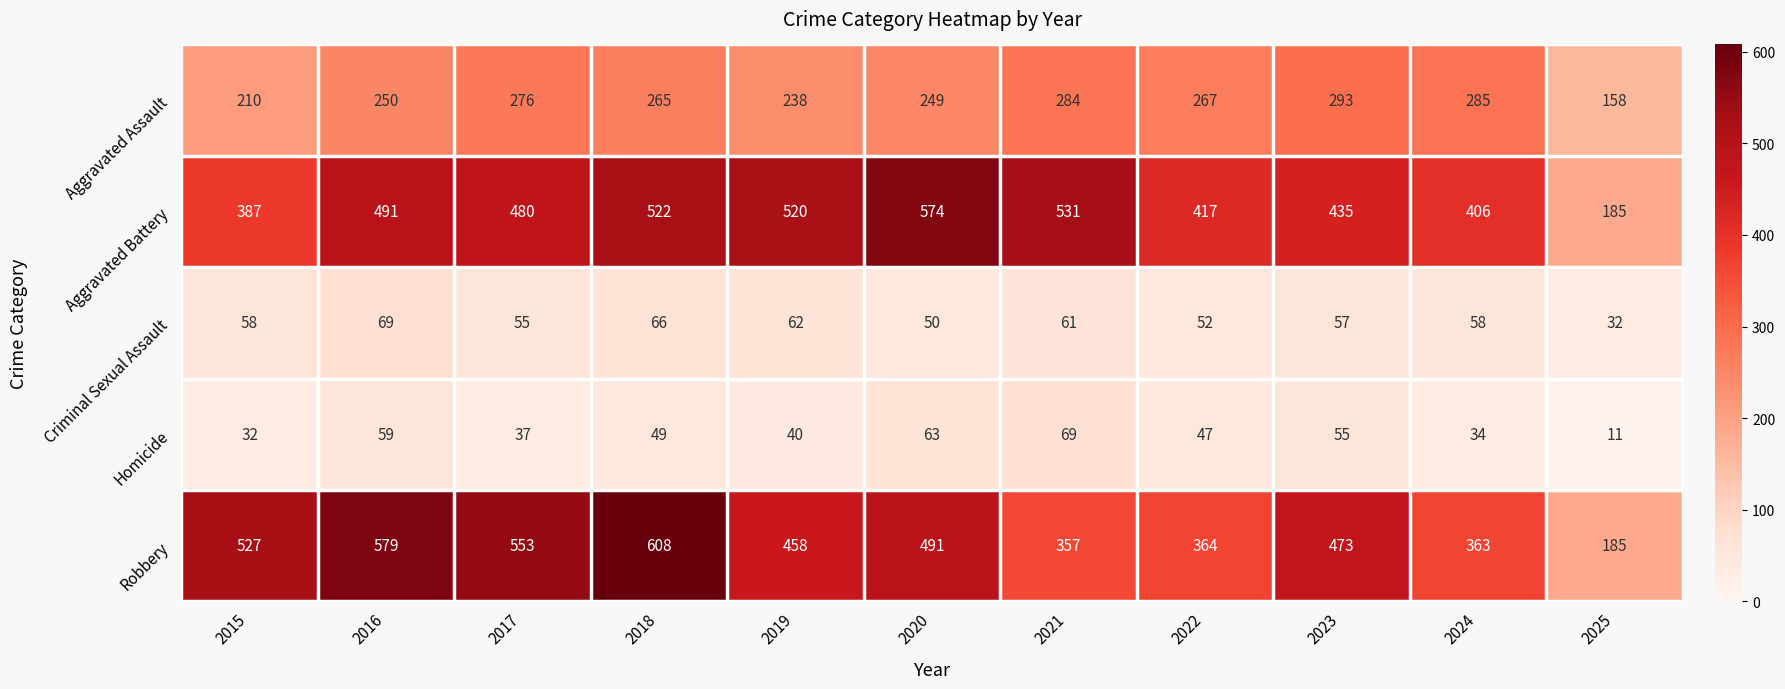

At which category is the sum across all series the highest?

2018